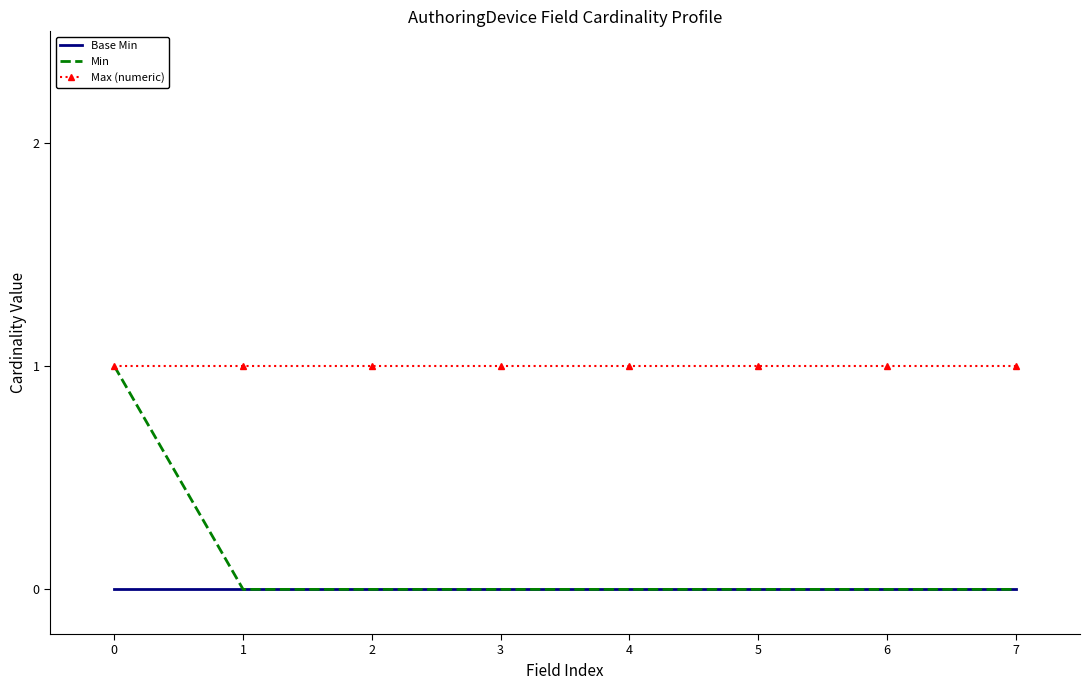

Reading right to left, what are all the values shown in this chart?

Base Min: 7=0	6=0	5=0	4=0	3=0	2=0	1=0	0=0
Min: 7=0	6=0	5=0	4=0	3=0	2=0	1=0	0=1
Max (numeric): 7=1	6=1	5=1	4=1	3=1	2=1	1=1	0=1